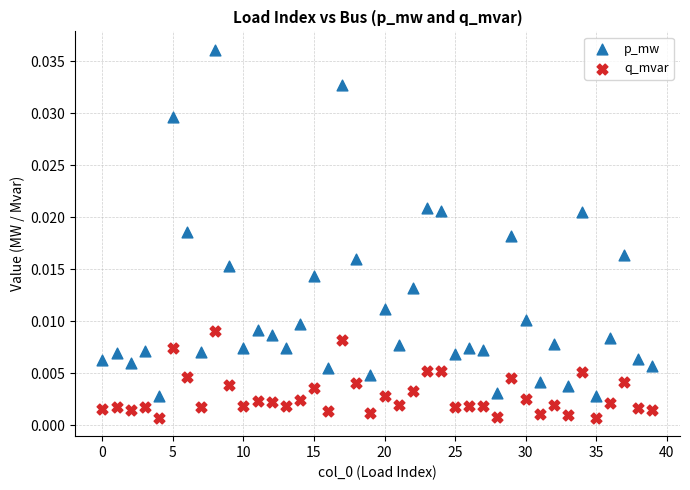

Which series contains the lowest Y value?

q_mvar